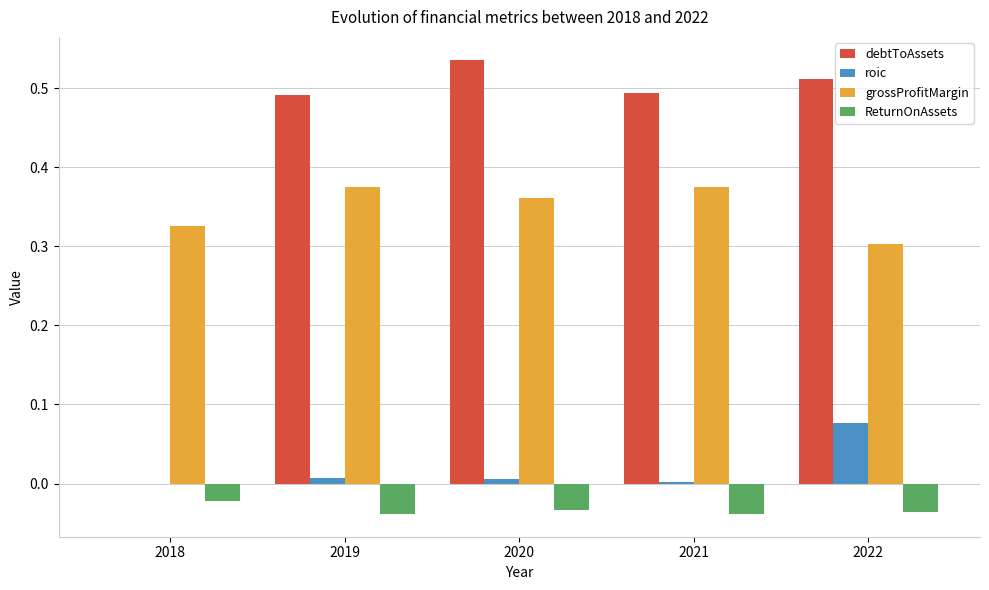

Which series changed the most between 2018 and 2019?

debtToAssets